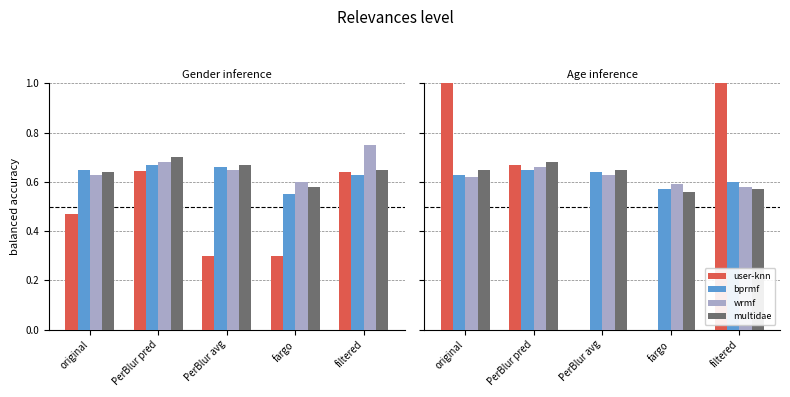

Reading left to right, transcribe all the data shown in this chart.

user-knn: 1.0	0.7	0.0	0.0	1.0
bprmf: 0.6	0.7	0.6	0.6	0.6
wrmf: 0.6	0.7	0.6	0.6	0.6
multidae: 0.7	0.7	0.7	0.6	0.6